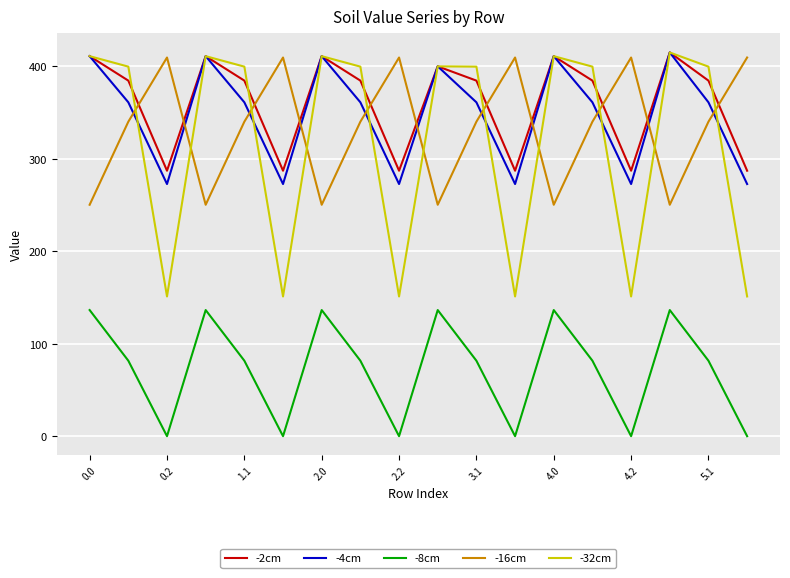

What is the highest value of the -2cm series?

415.0